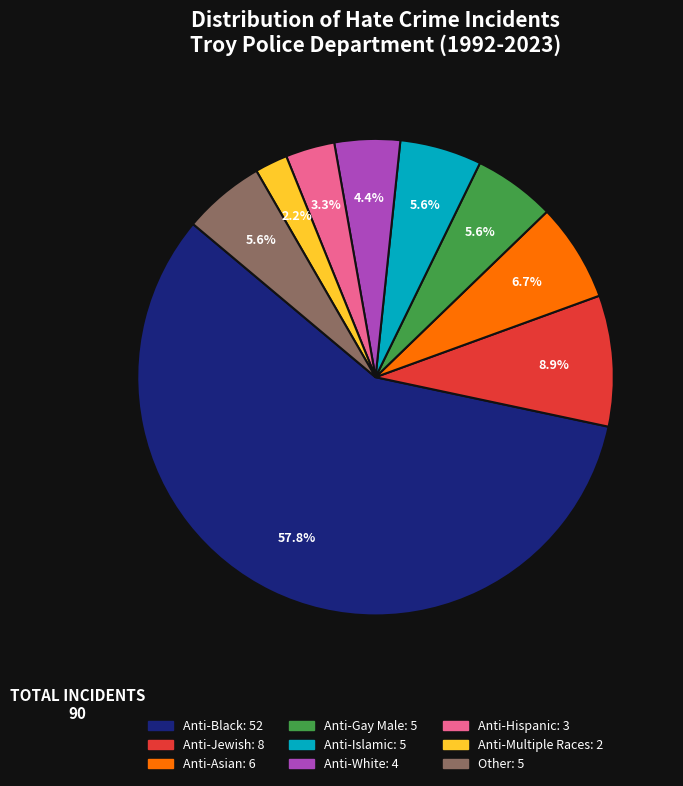

Do Anti-Multiple Races and Anti-Asian together represent more than half of the pie?

No